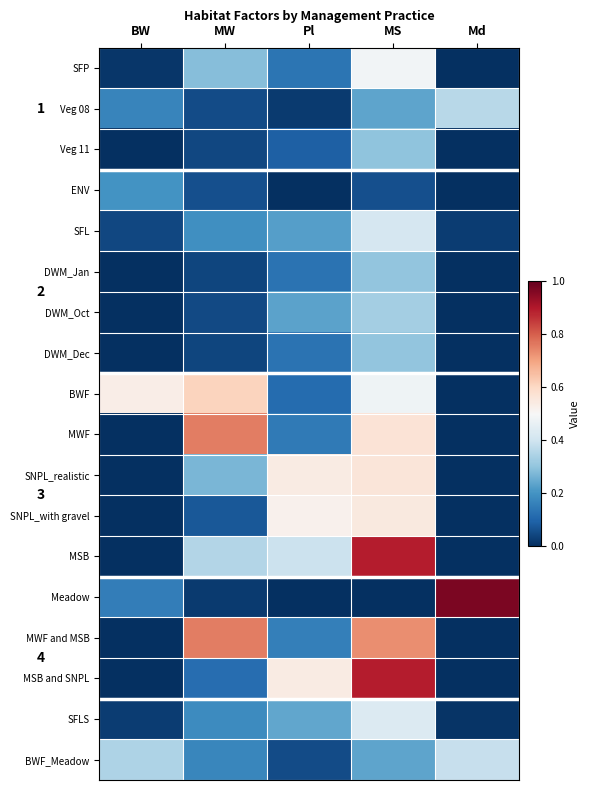

At Md, list the series in order from largest to smallest.

Meadow, BWF_Meadow, Veg 08, SFL, SFLS, SFP, ENV, Veg 11, DWM_Jan, DWM_Oct, DWM_Dec, BWF, MWF, SNPL_realistic, SNPL_with gravel, MSB, MWF and MSB, MSB and SNPL